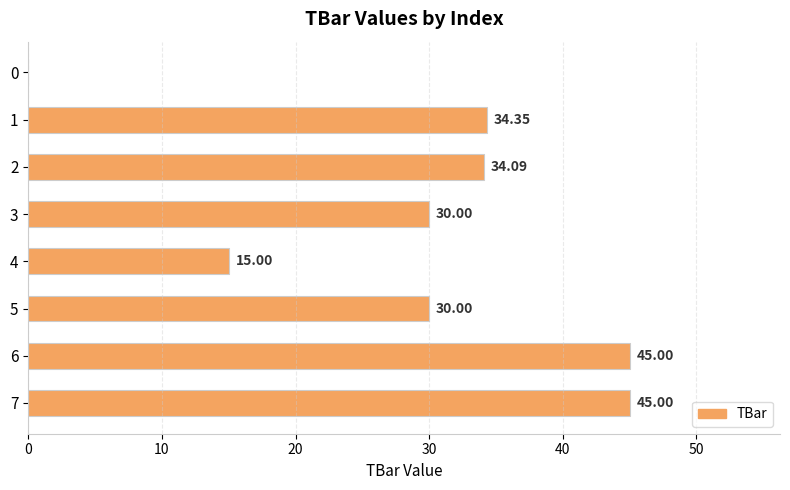

What is the change in value from 1 to 6?

+10.6